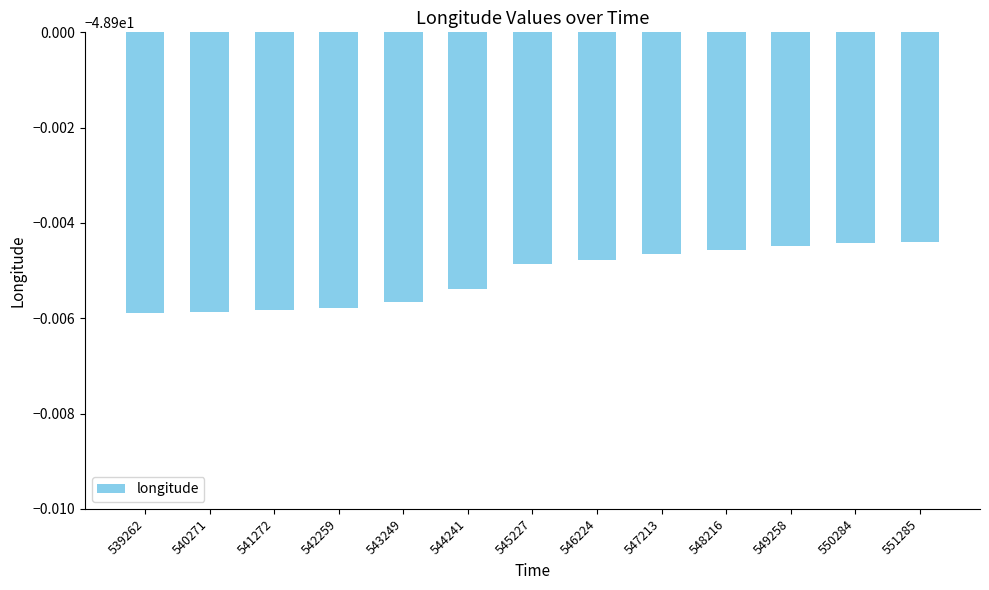

Rank the categories by value from lowest to highest.

539262, 540271, 541272, 542259, 543249, 544241, 545227, 546224, 547213, 548216, 549258, 550284, 551285